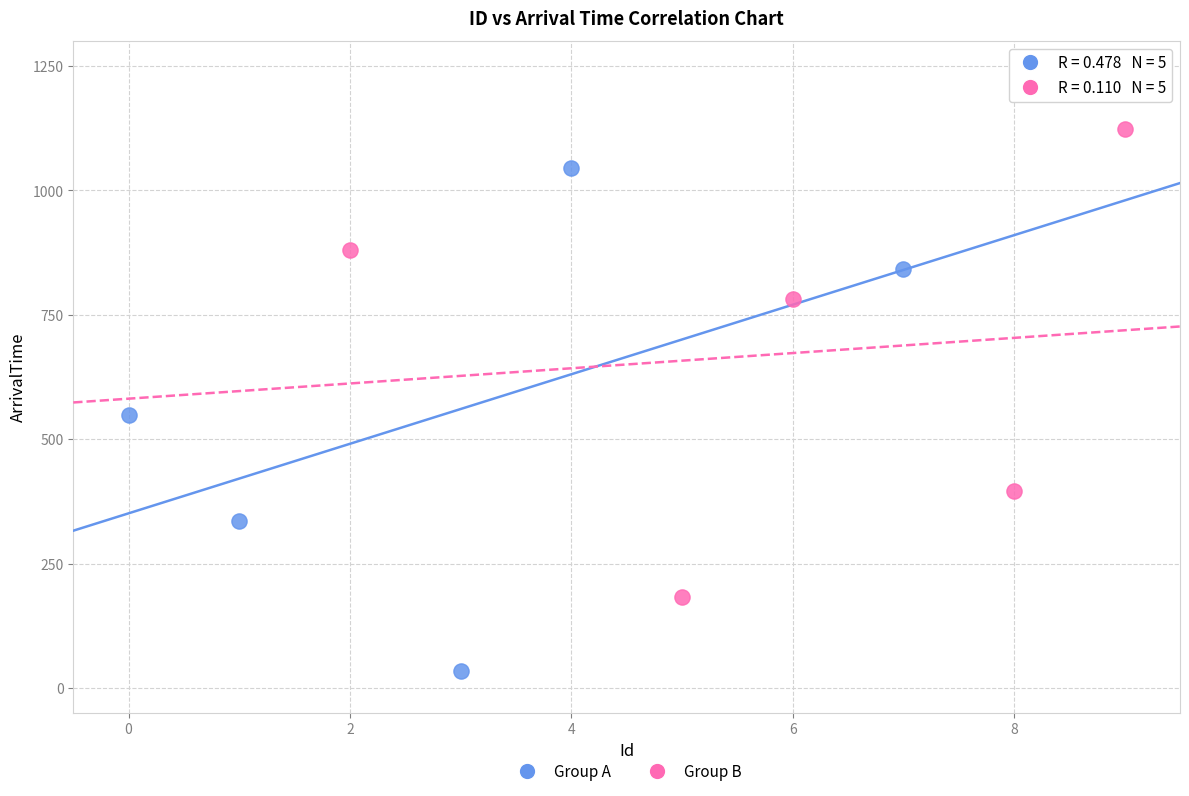

Which series contains the lowest Y value?

Group A